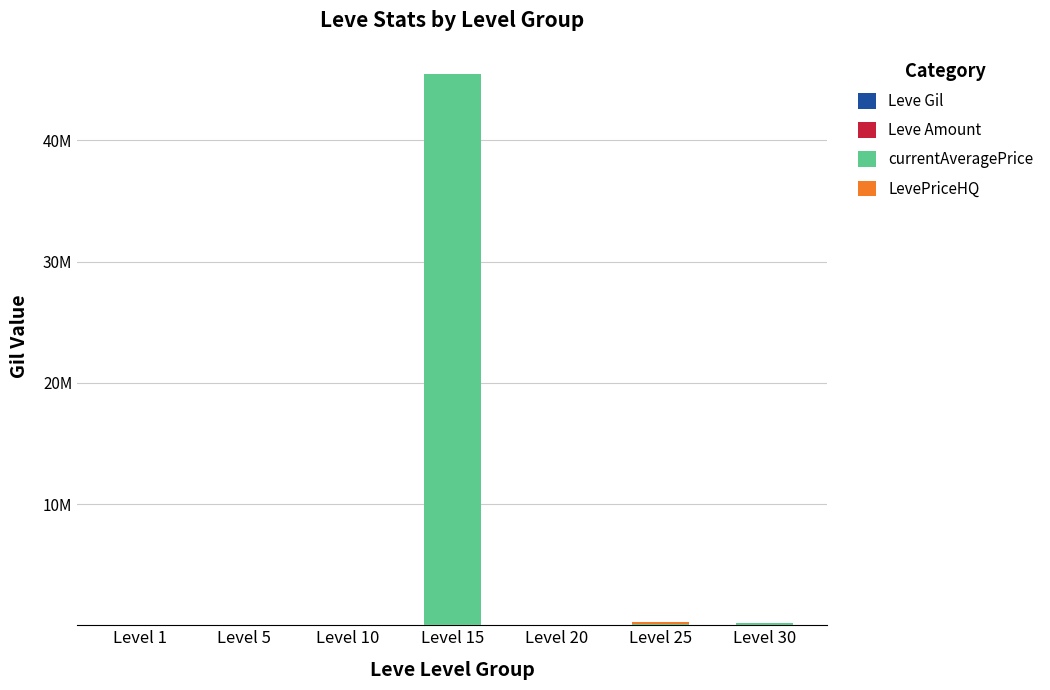

Are the bars horizontal?

No